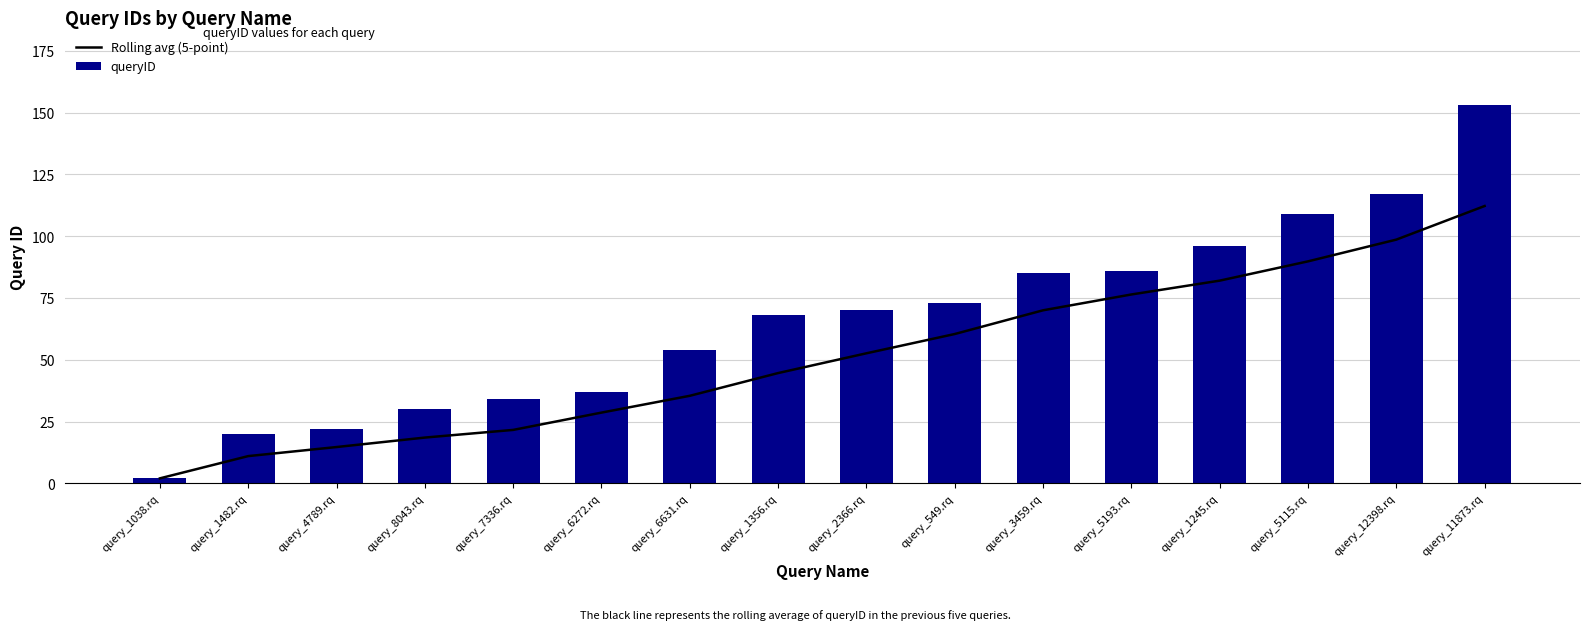

Between query_12398.rq and query_1482.rq, which is larger?

query_12398.rq